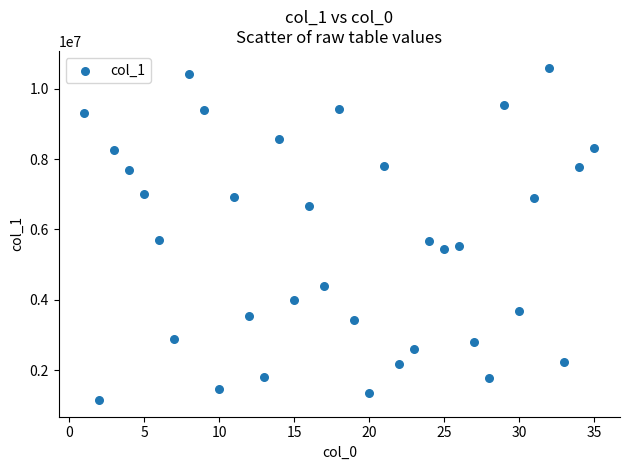

What is the range of Y values (max minus min)?

9443956